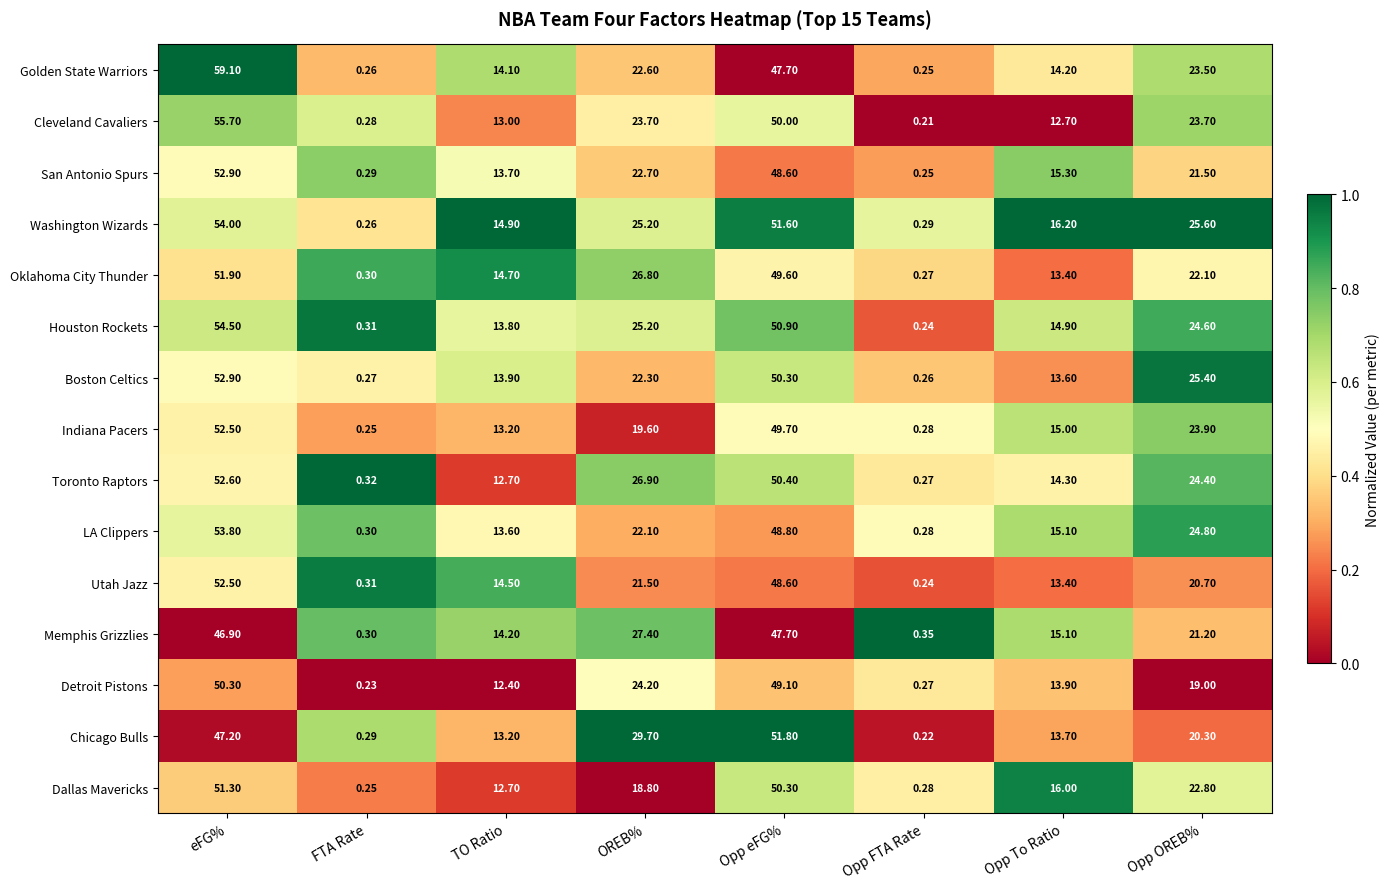

Is the value of Oklahoma City Thunder at TO Ratio greater than the value of Houston Rockets at Opp eFG%?

No